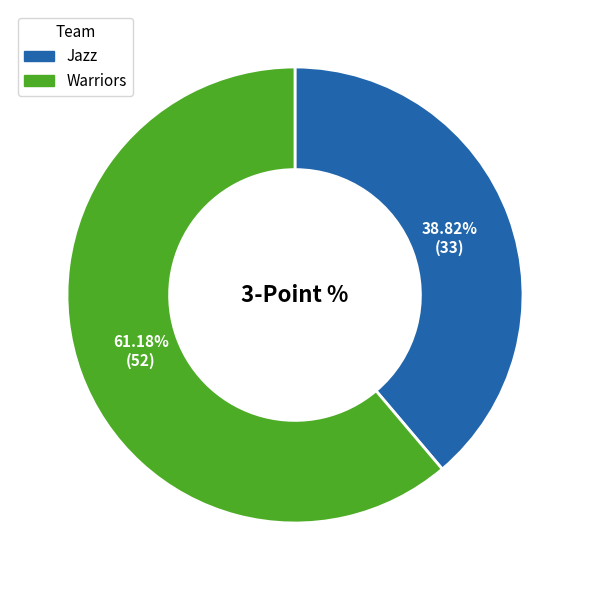

Is it true that Jazz is 50% of the pie?

False